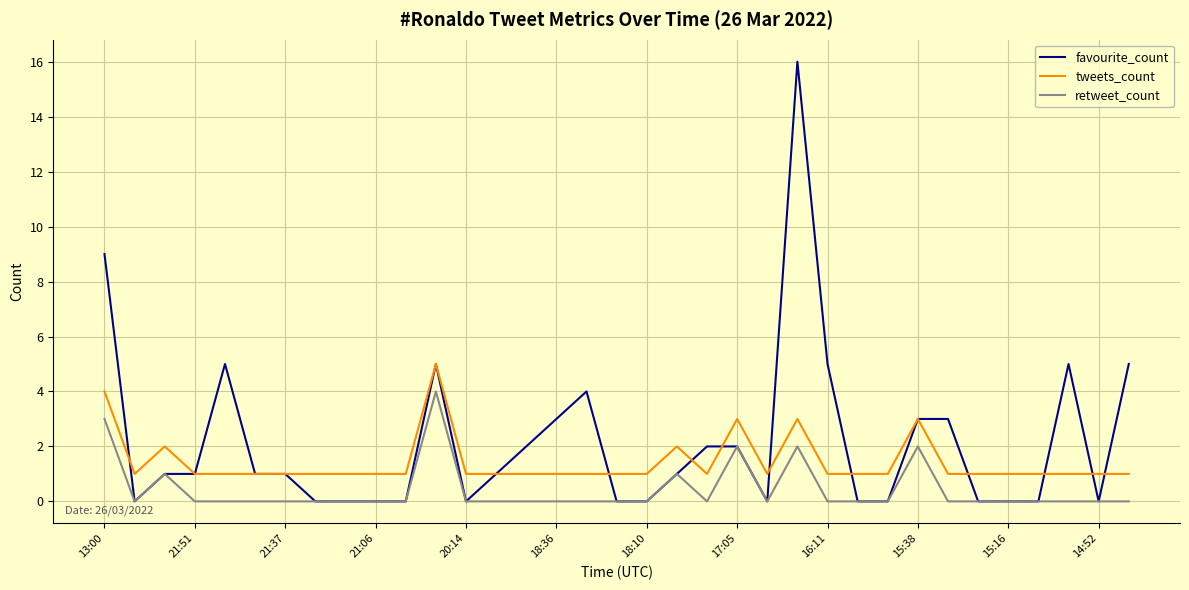

True or false: tweets_count and retweet_count cross at least once.

False